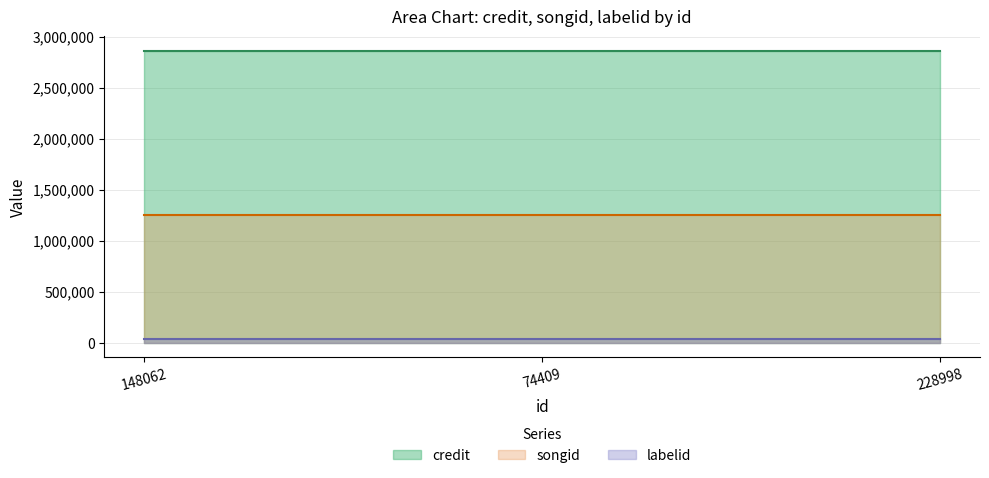

At how many categories does at least one series exceed 1176240?

3